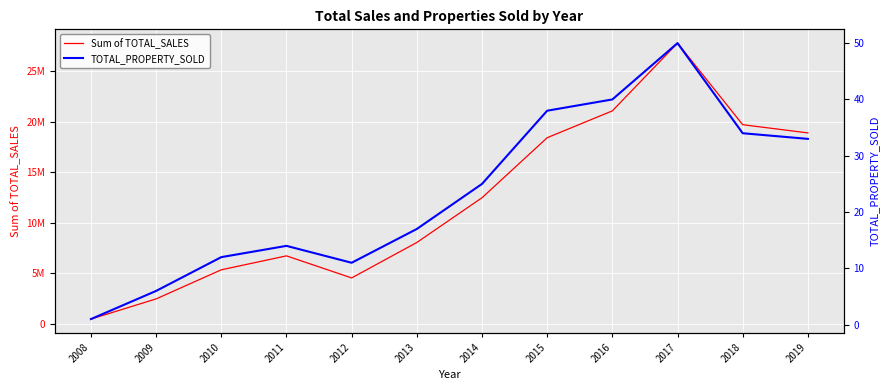

What is the value of the Sum of TOTAL_SALES point at the 7th from the left?

12487950